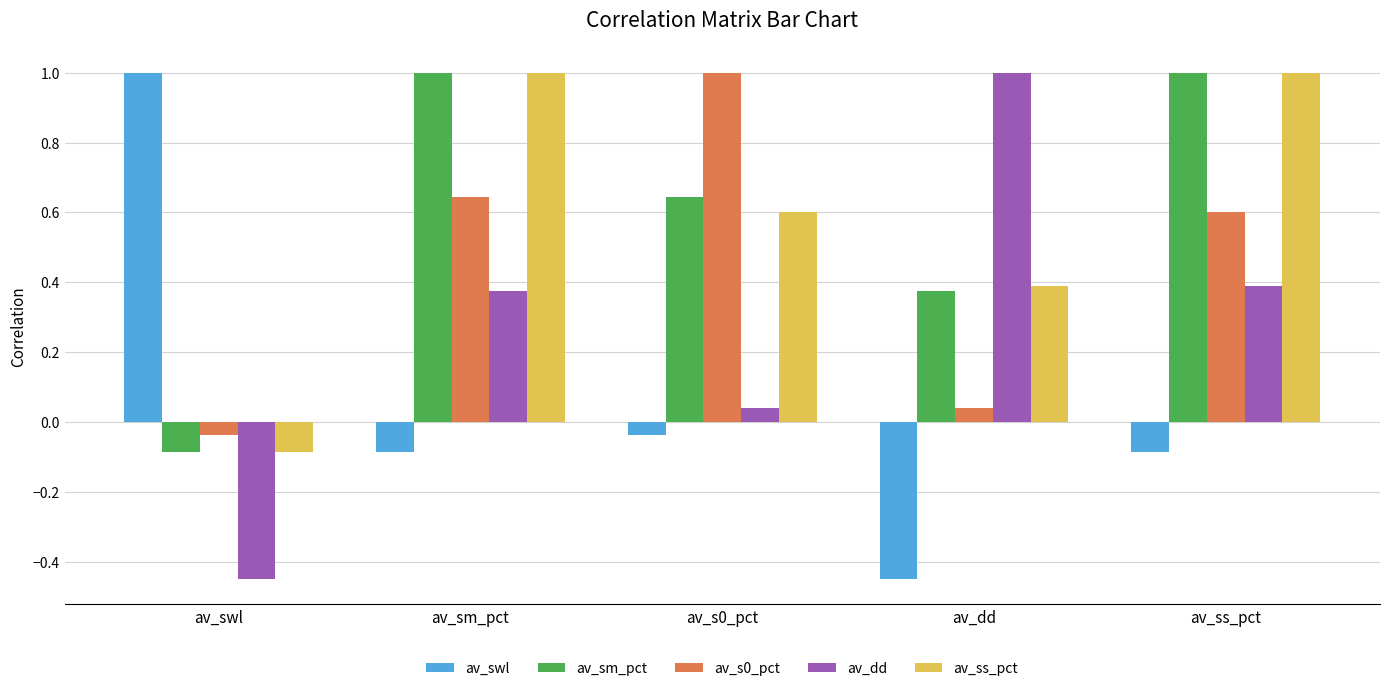

How many values in the av_swl series are below 0?

4